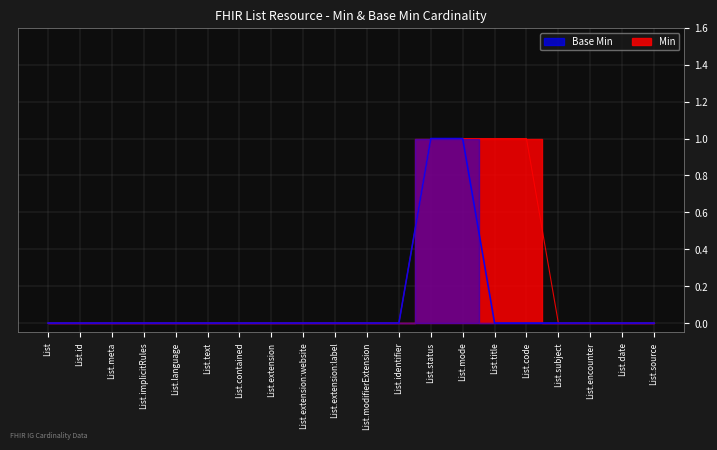

At which label does Min reach its minimum?

List